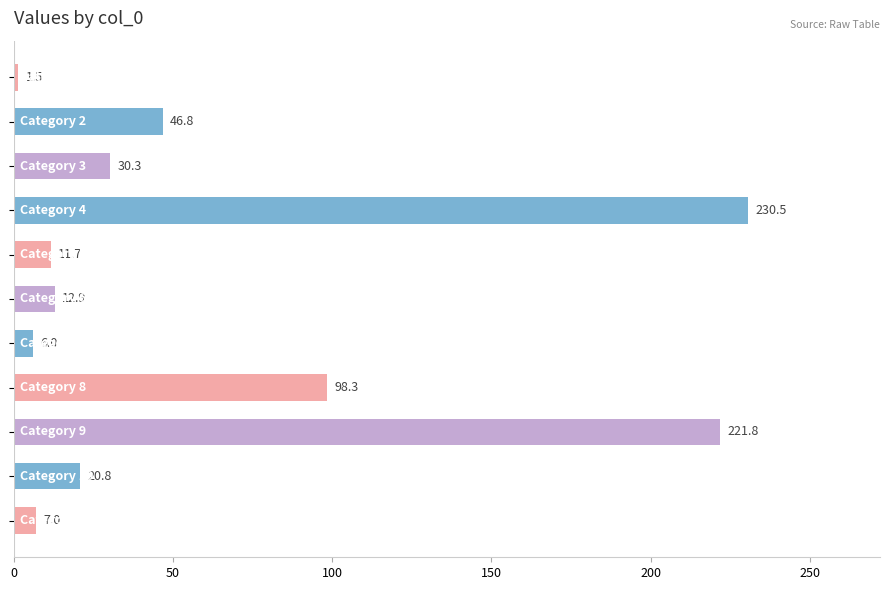

How many values are below 20?

5